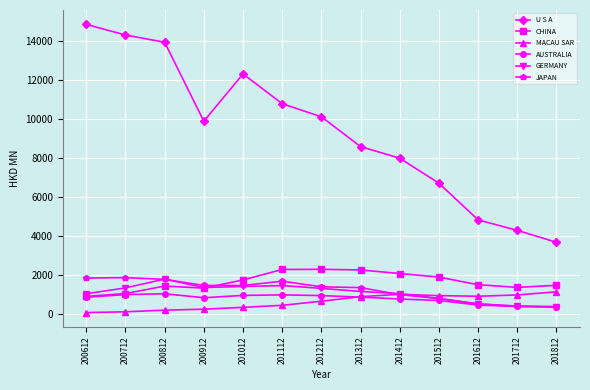

What is the value of the GERMANY point at the 13th from the left?

385.0